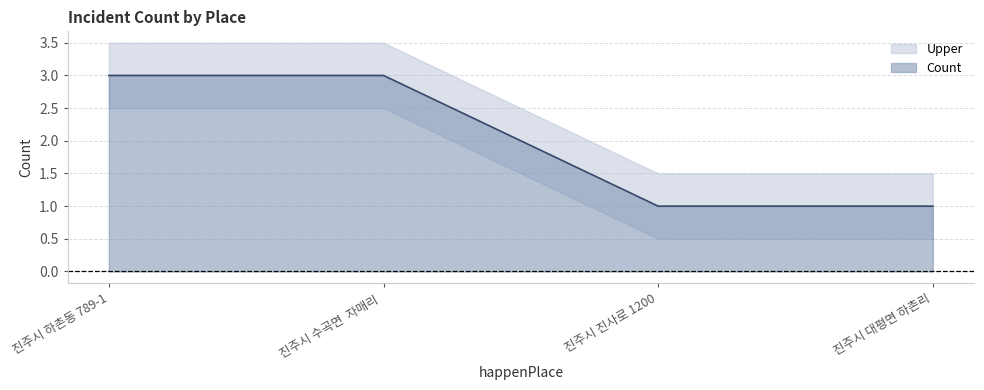

The value of Count at 진주시 수곡면  자매리  is 3.0. True or false?

True